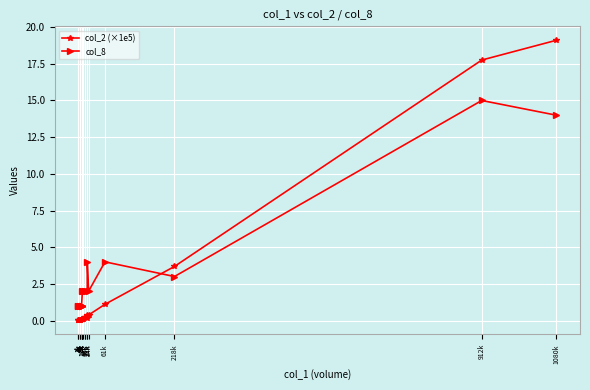

Which series has the widest spread of values?

col_2 (×1e5)